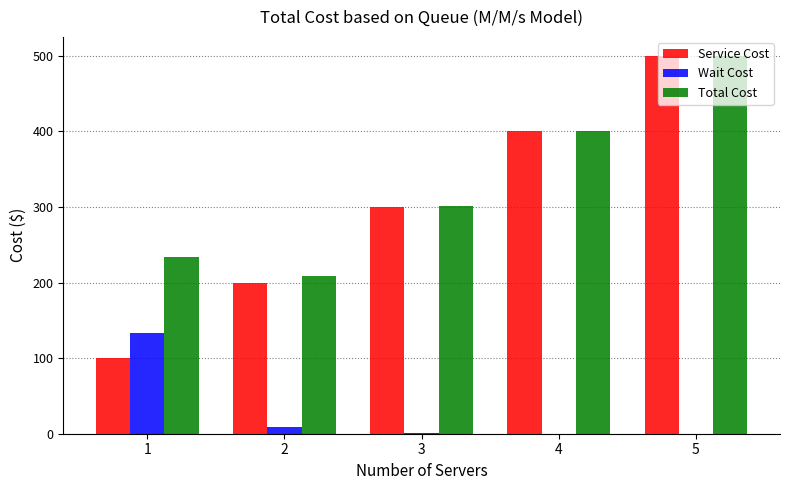

What is the highest value of the Service Cost series?

500.0